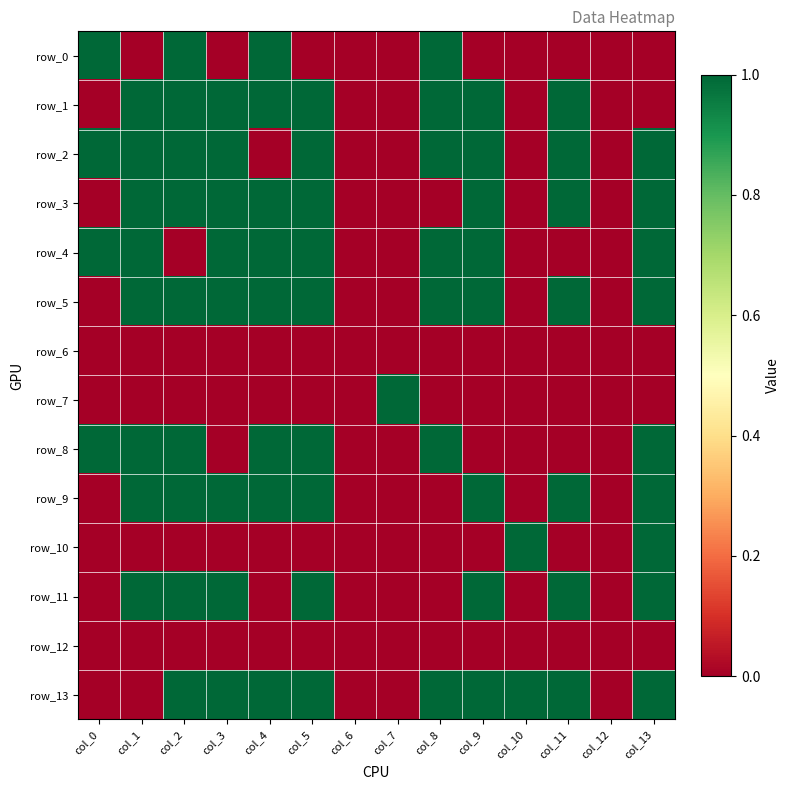

At how many categories does at least one series exceed 0?

12